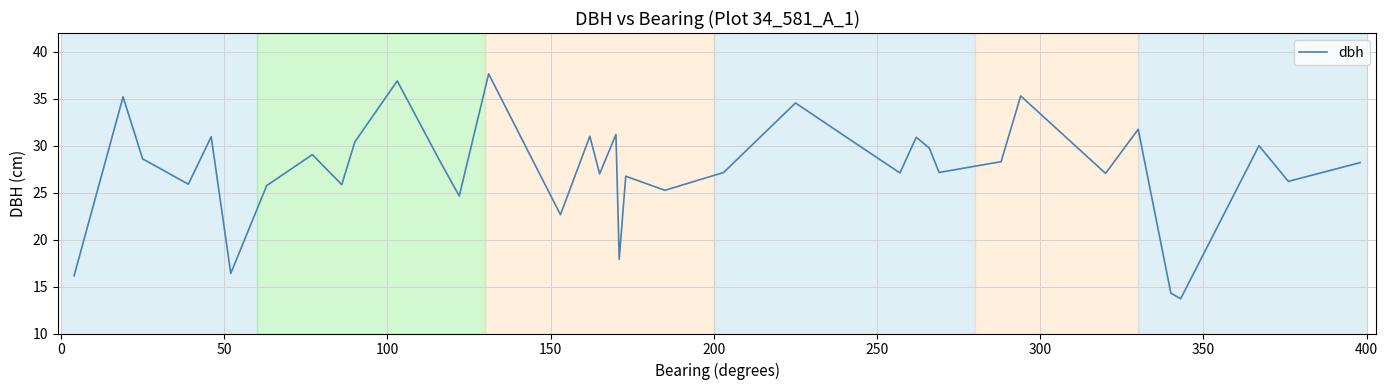

What is the smallest value displayed?

13.7